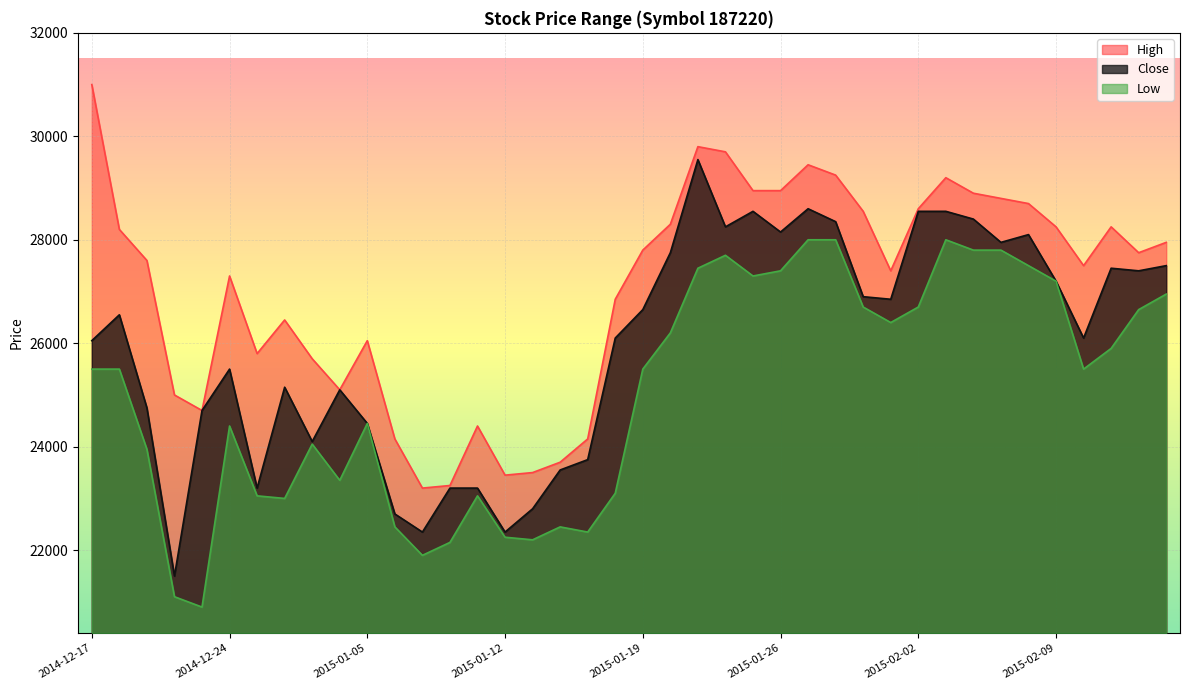

What is the difference between the second highest and minimum values in the Low series?

7100